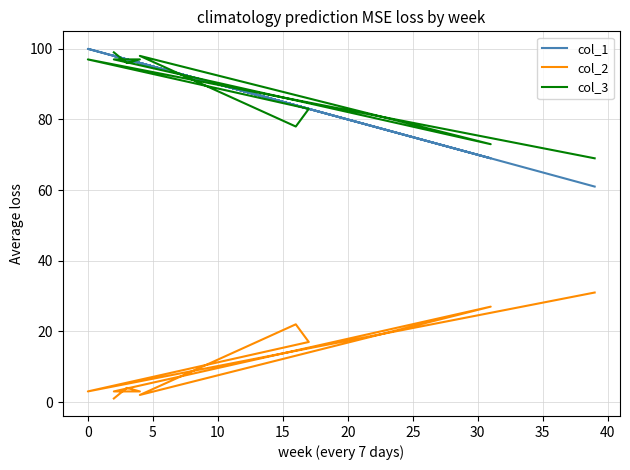

Reading left to right, extract all data points from this chart.

col_1: 98	97	96	98	69	96	84	83	100	61
col_2: 1	4	3	3	27	2	22	17	3	31
col_3: 99	96	97	97	73	98	78	83	97	69